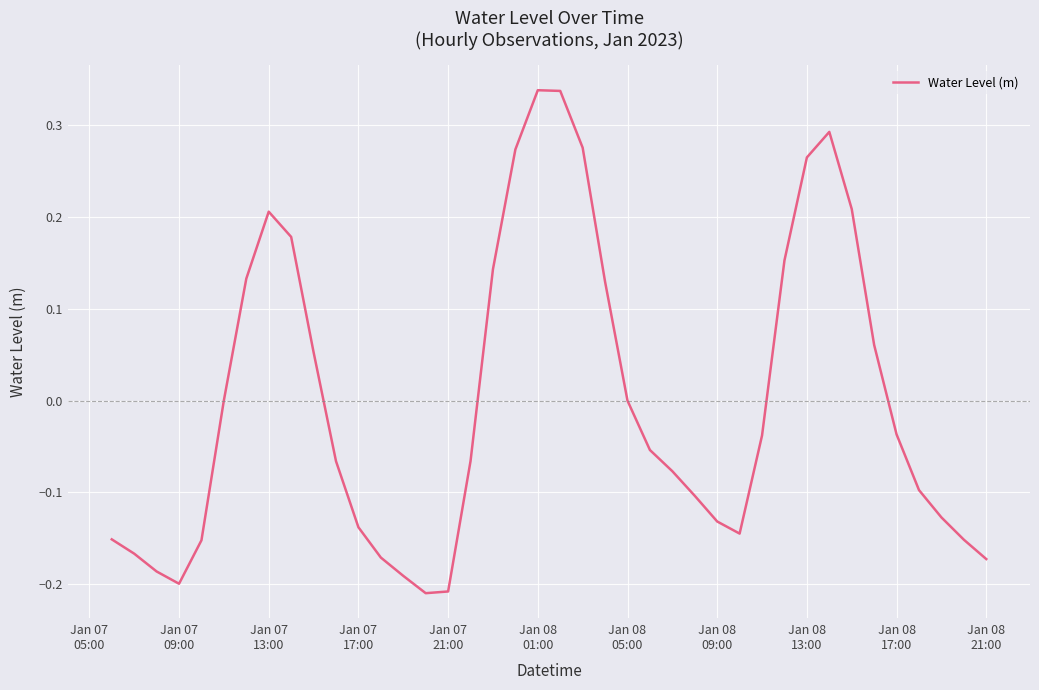

What is the difference between the maximum and minimum values?

0.5